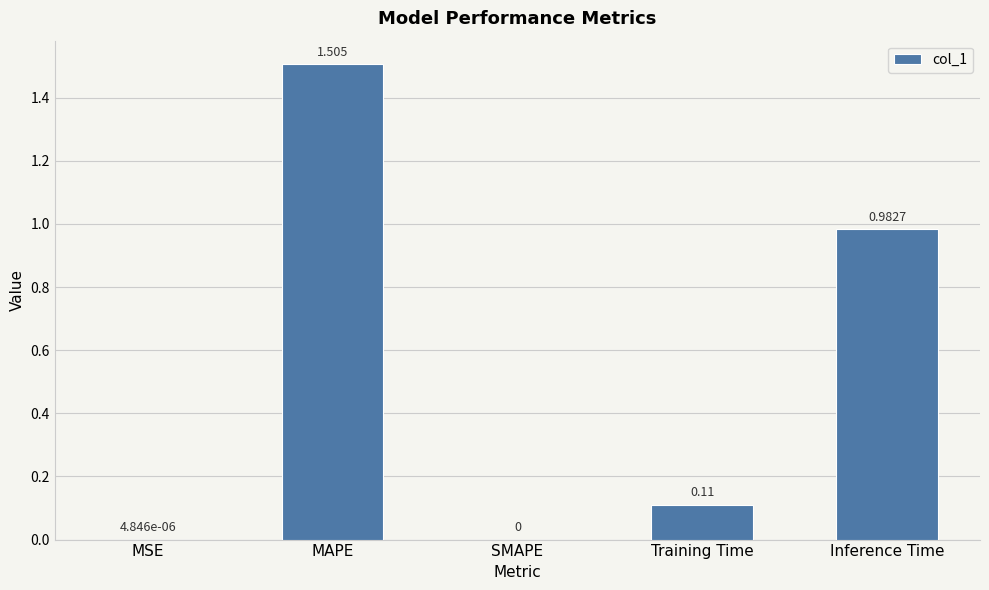

Which label corresponds to the largest value in the chart?

MAPE